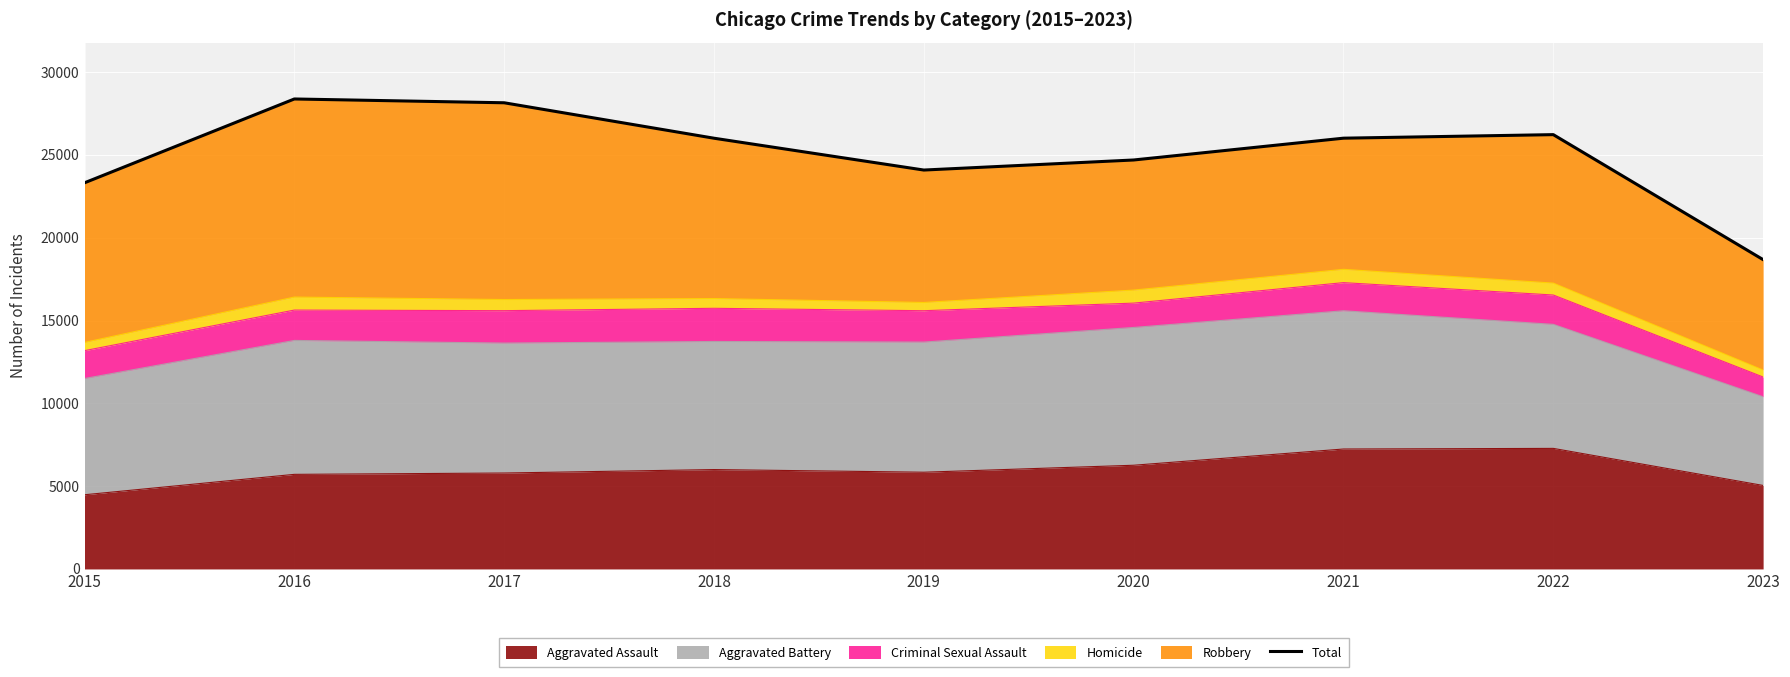

What is the ratio of the value at 2015 to the value at 2017?

0.8